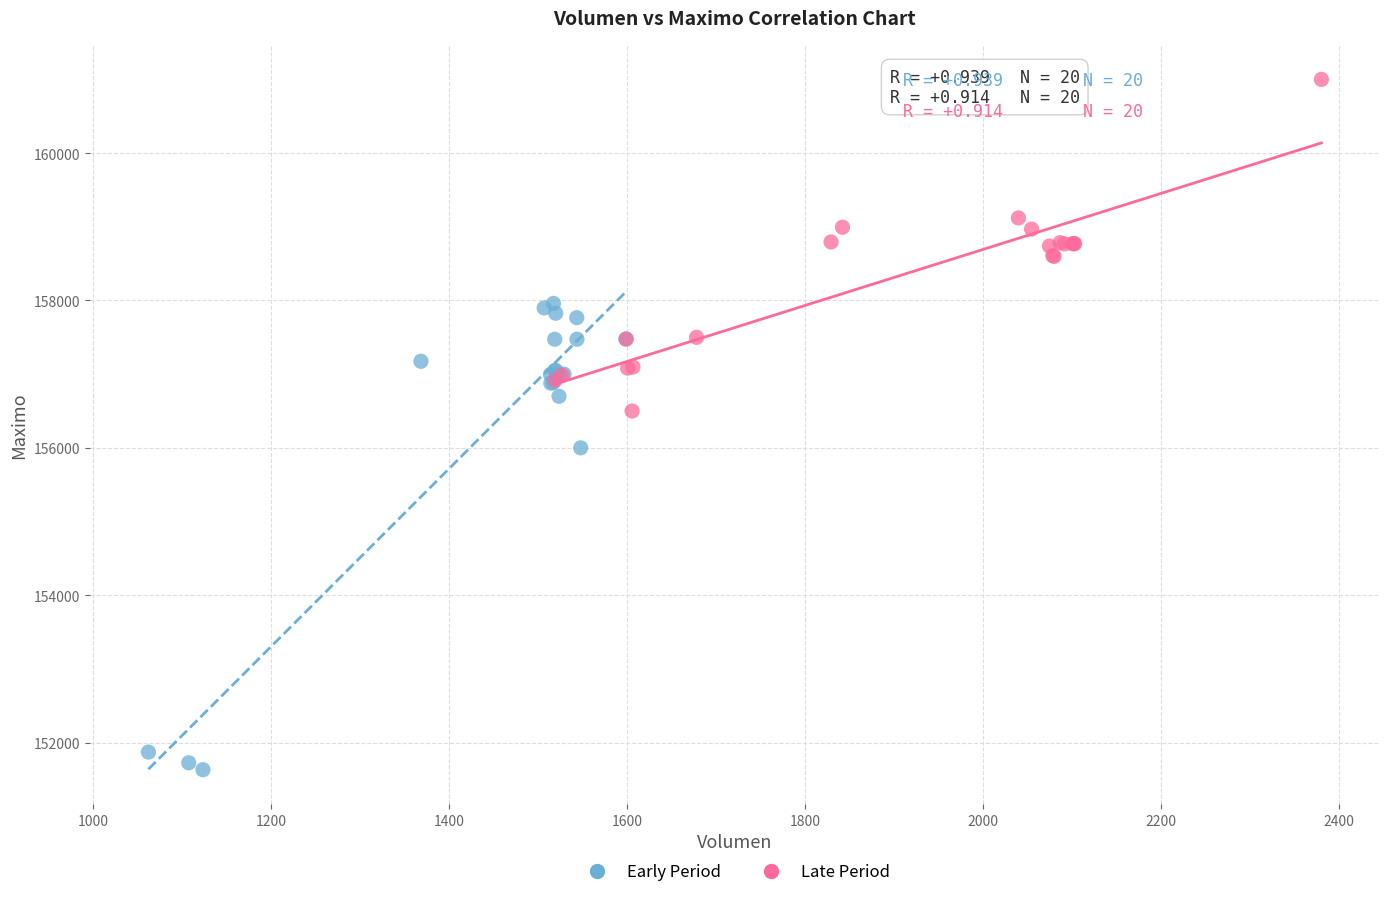

Which series reaches the maximum Y coordinate?

Late Period